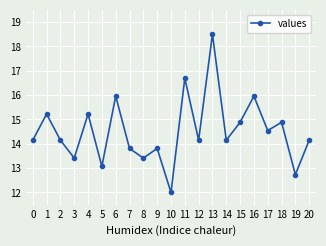

How many points are lower than both their immediate neighbors (excluding endpoints)?

8